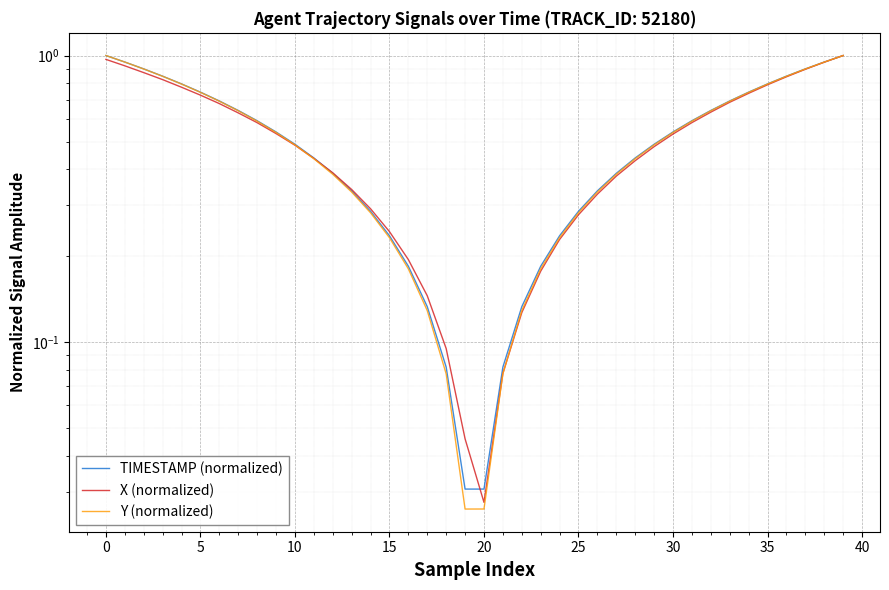

How many lines are shown in the chart?

3